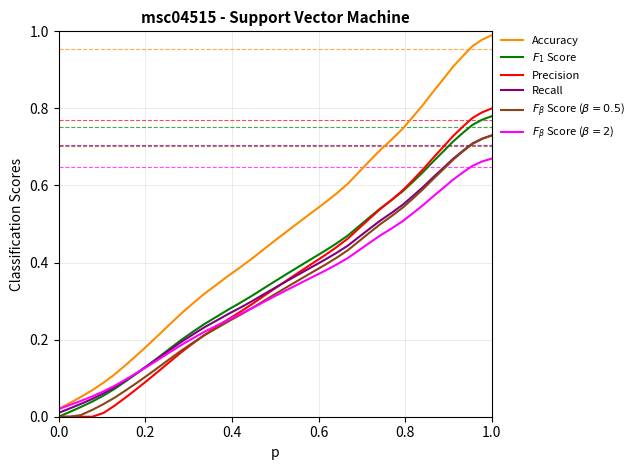

Is this an area chart (filled region under the line)?

No